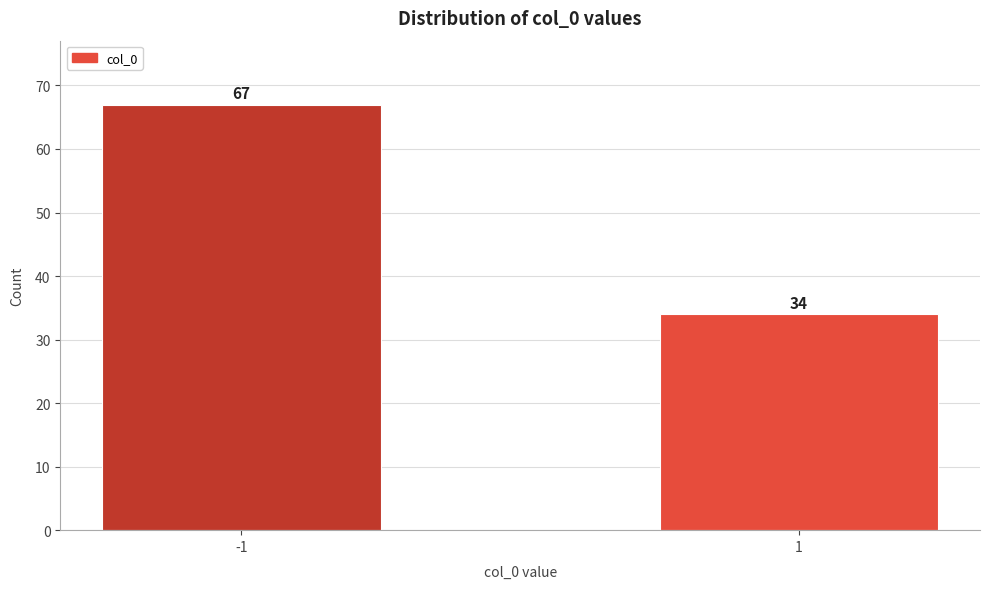

Reading left to right, what are all the values shown in this chart?

67	34